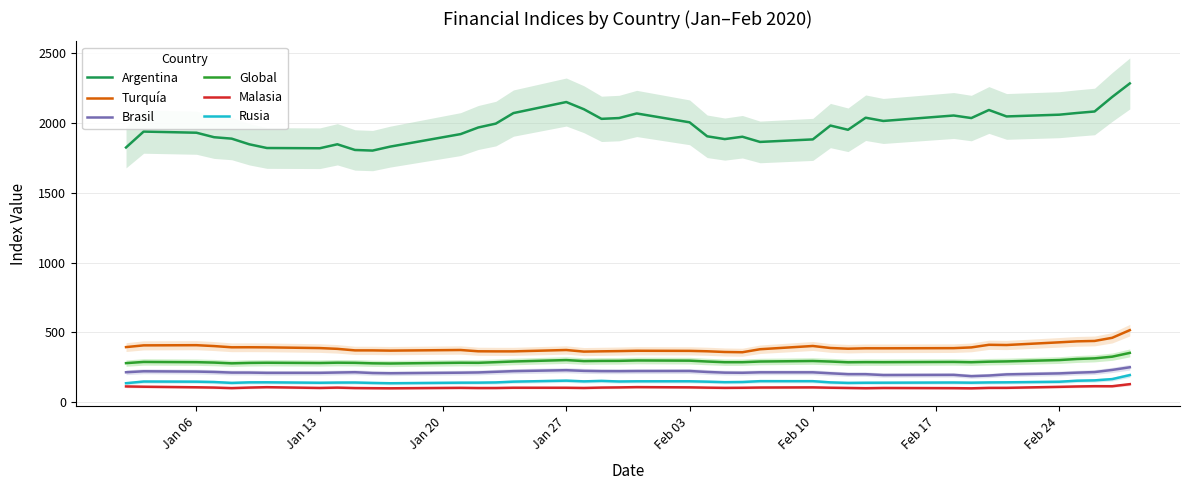

True or false: Brasil and Malasia intersect in this chart.

False